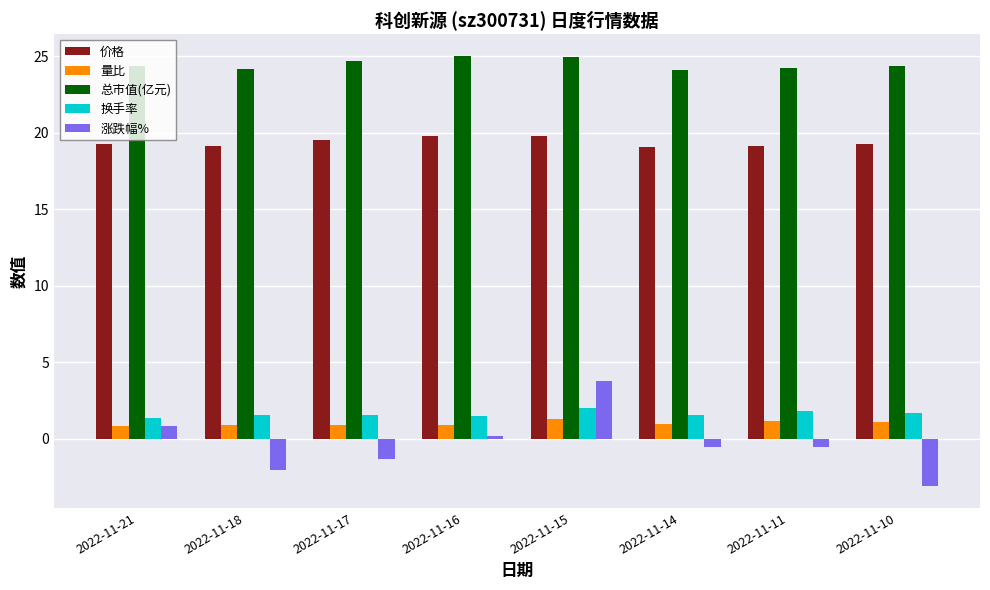

What is the average value of the 价格 series?

19.4